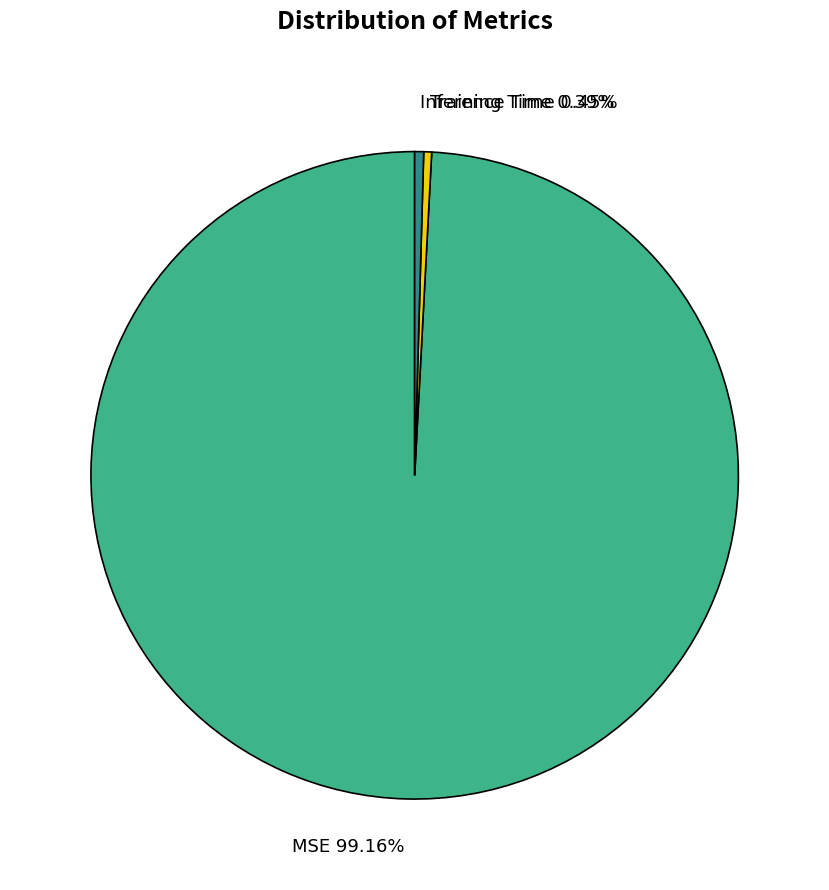

How many segments does this pie chart have?

3